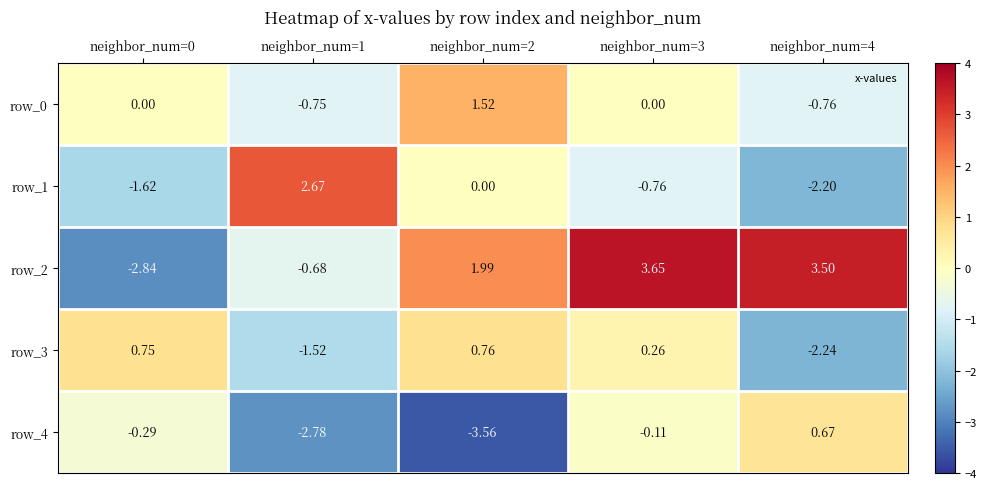

What is the highest value of the row_3 series?

0.8